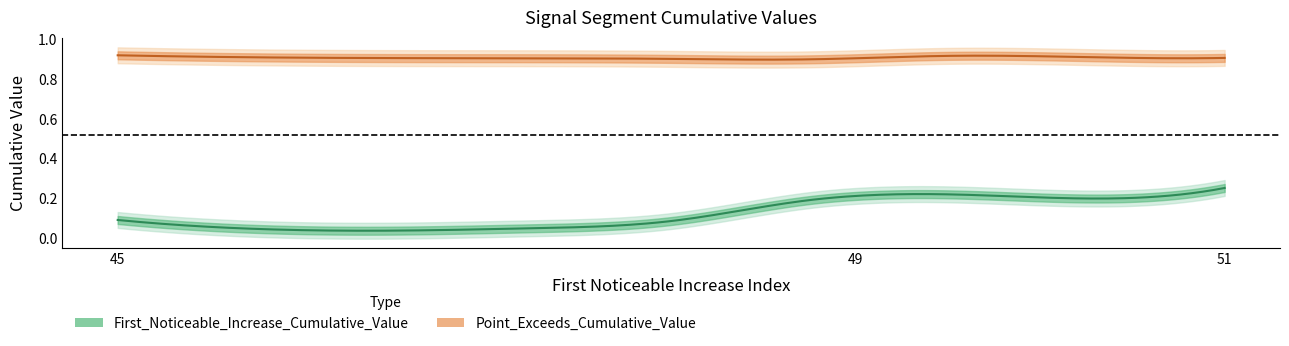

At which category is the sum across all series the highest?

51